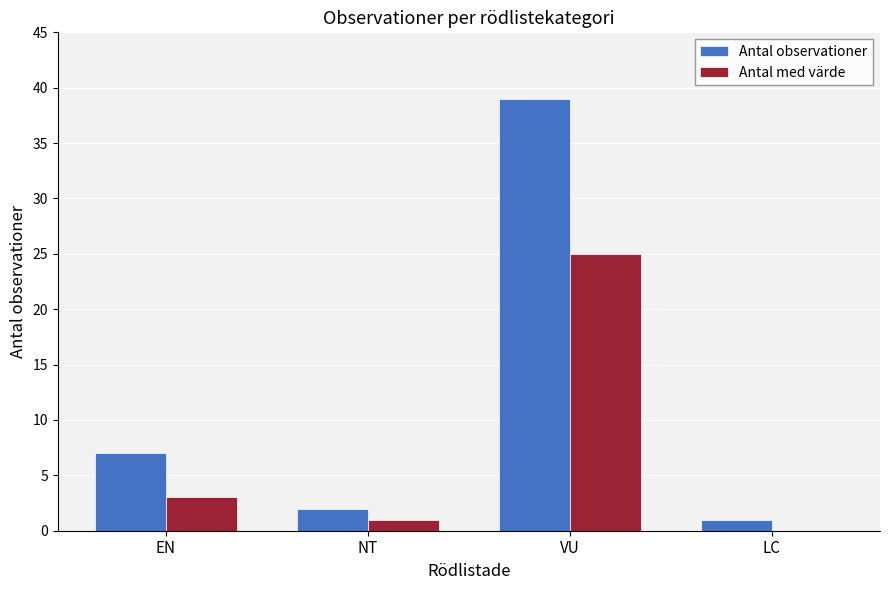

Reading right to left, list all the values displayed in this chart.

Antal observationer: LC=1	VU=39	NT=2	EN=7
Antal med värde: LC=0	VU=25	NT=1	EN=3